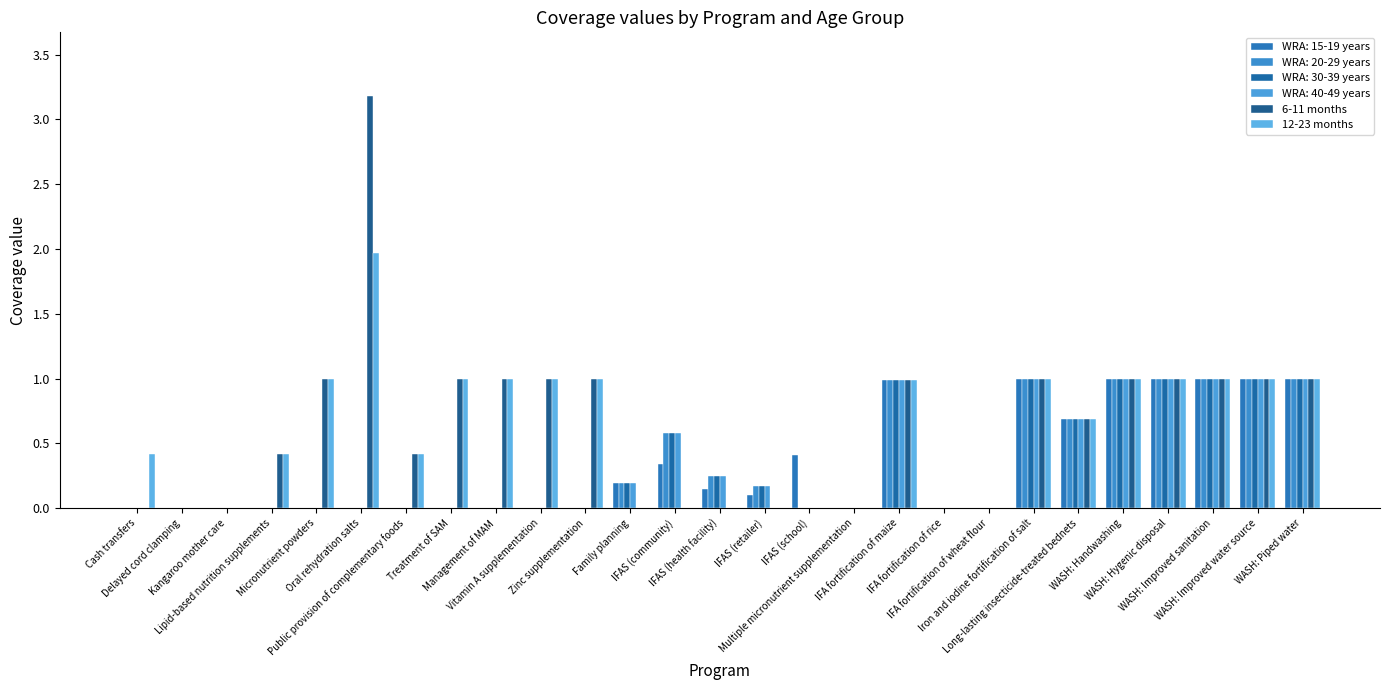

What position from the right is Family planning?

16